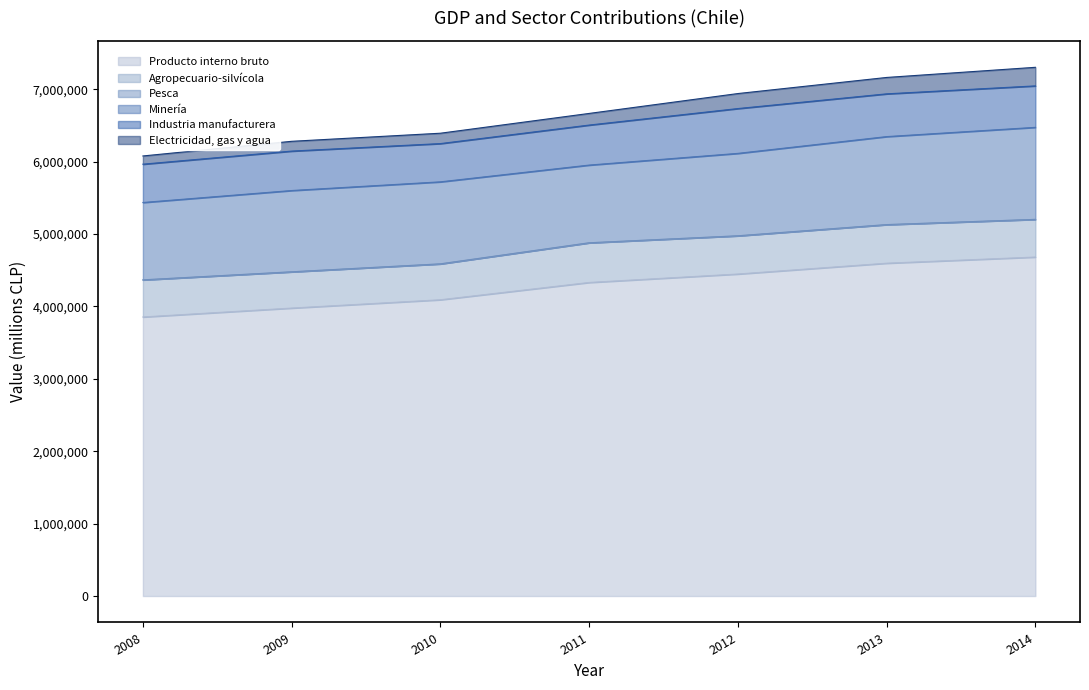

What are all the series names shown in the legend?

Producto interno bruto, Agropecuario-silvícola, Pesca, Minería, Industria manufacturera, Electricidad, gas y agua